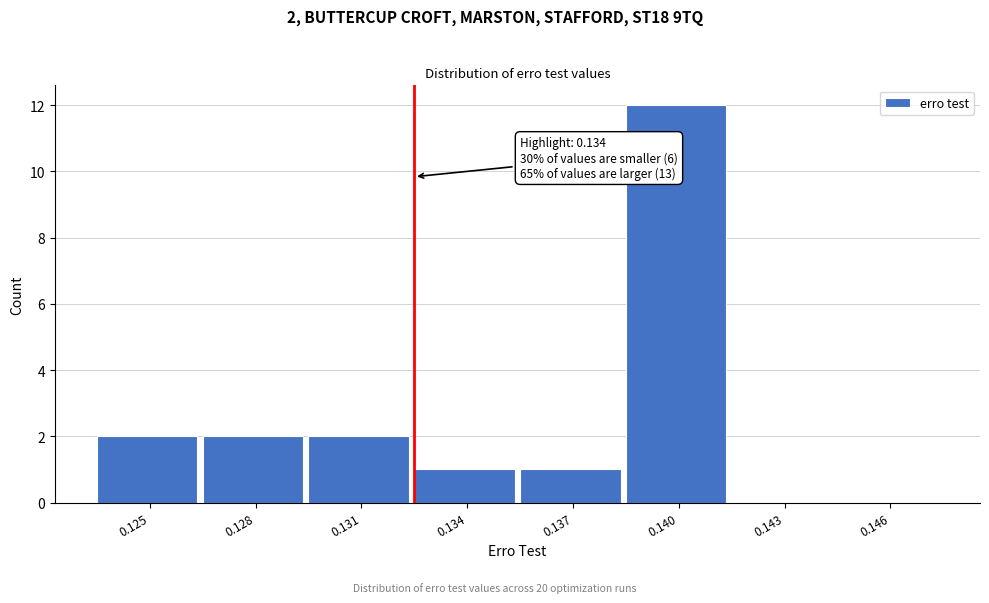

Reading left to right, what are all the values shown in this chart?

0.125=2	0.128=2	0.131=2	0.134=1	0.137=1	0.140=12	0.143=0	0.146=0